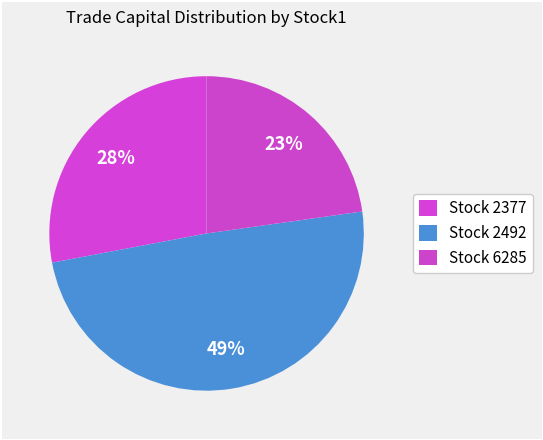

How many segments does this pie chart have?

3